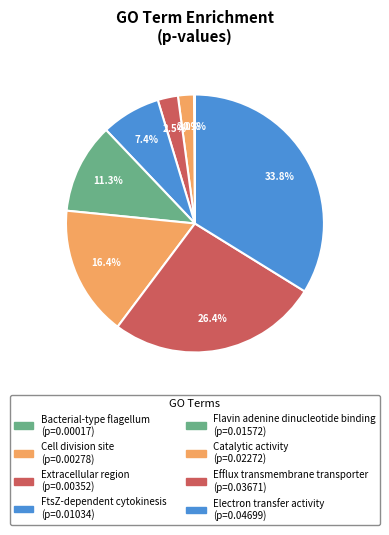

To the nearest percent, what is the average slice percentage?

12%